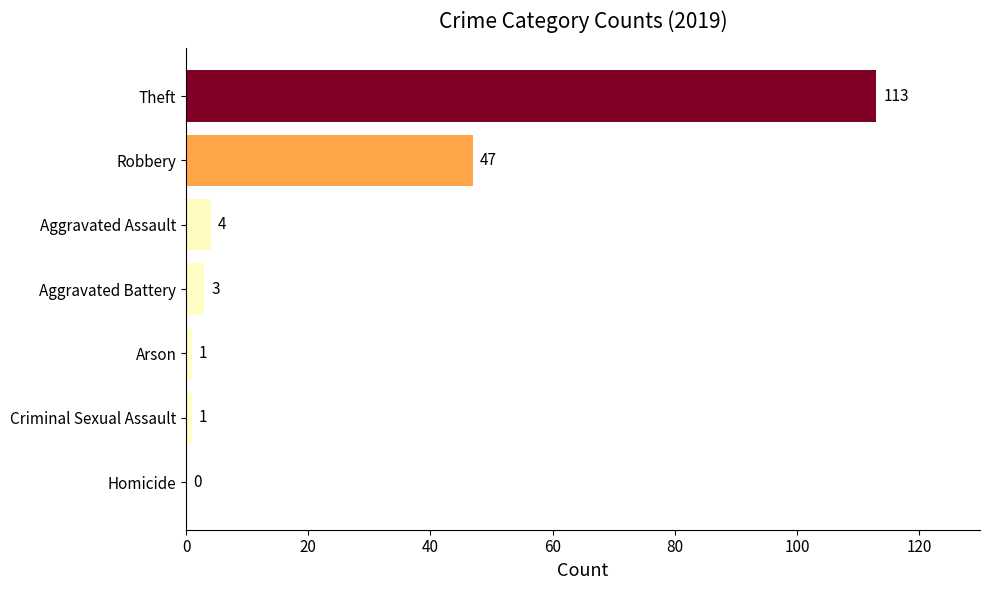

What is the sum of the values at Theft and Arson?

114